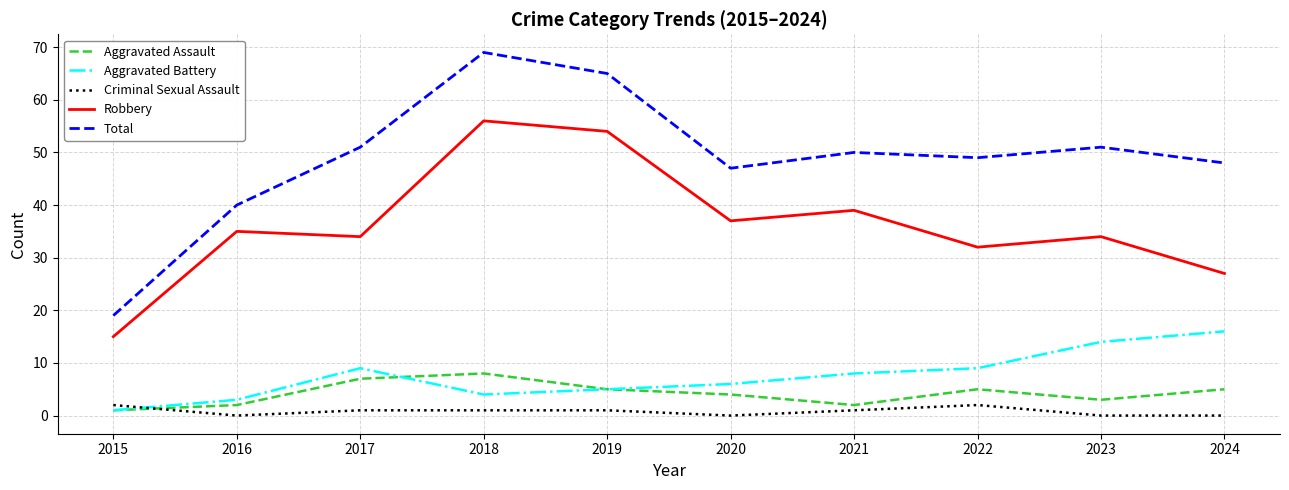

What is the average value of the Criminal Sexual Assault series?

1